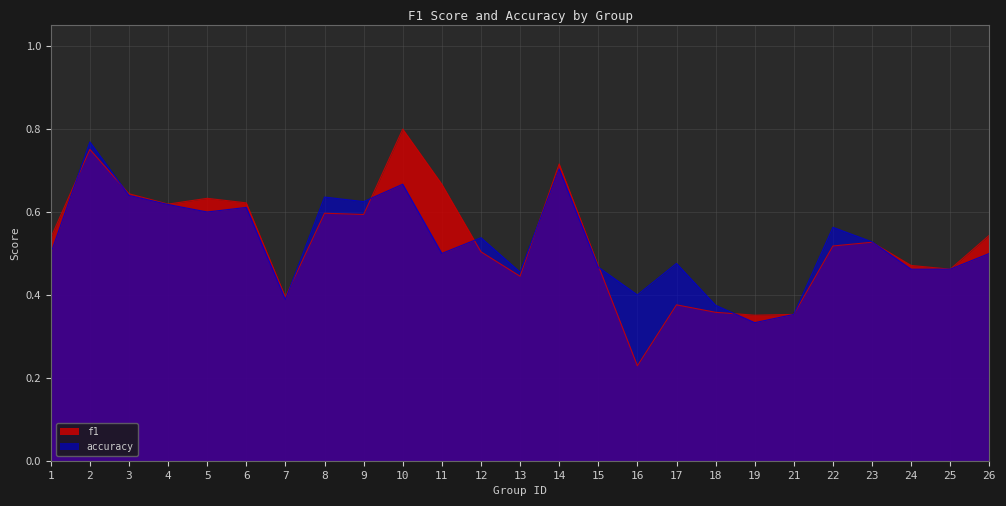

How many interior local valleys does the f1 series have?

7